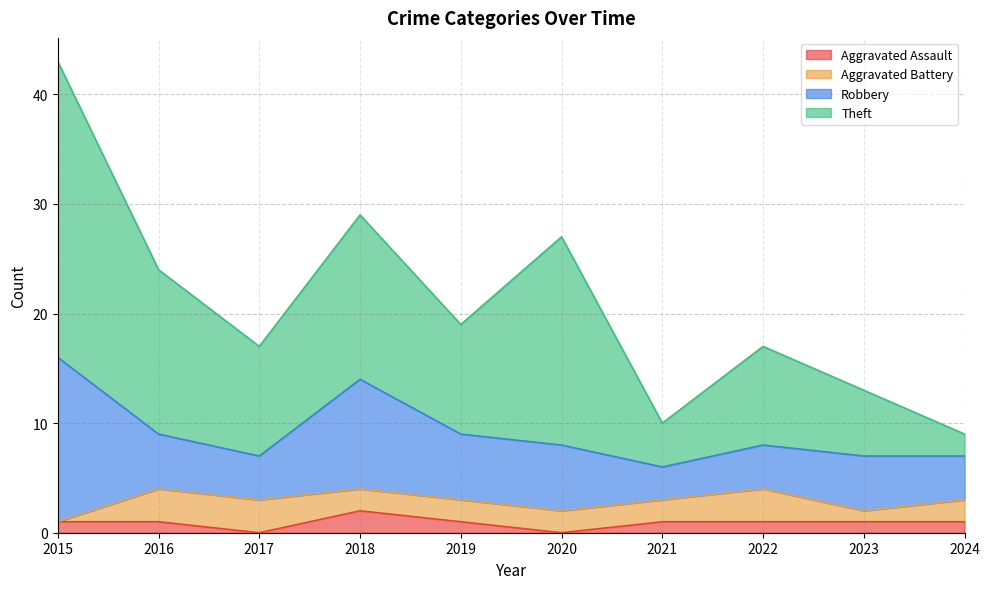

Is it true that Theft equals 10 at 2022?

False